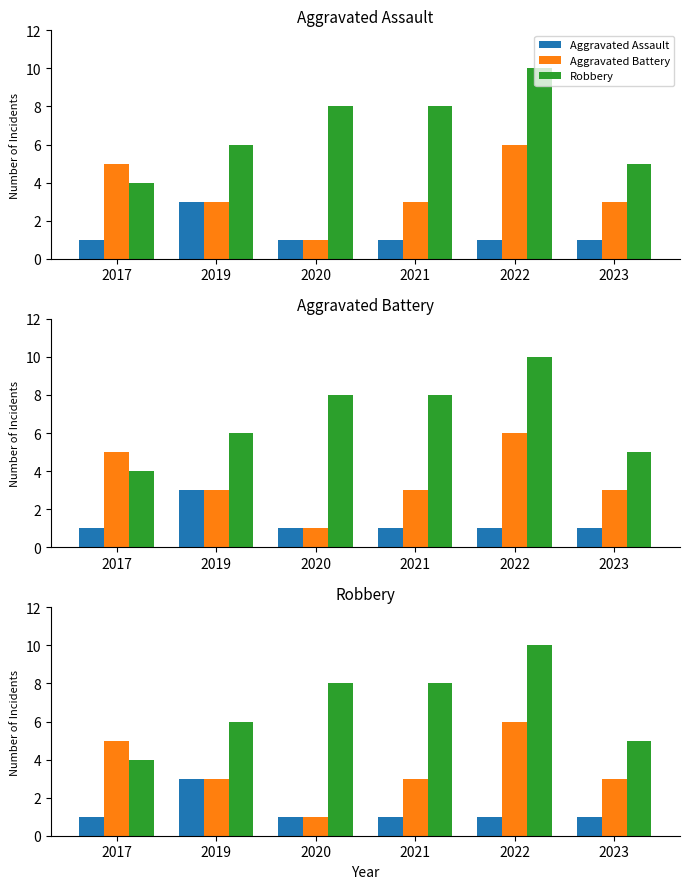

Reading left to right, transcribe all the data shown in this chart.

Aggravated Assault: 2017=1	2019=3	2020=1	2021=1	2022=1	2023=1
Aggravated Battery: 2017=5	2019=3	2020=1	2021=3	2022=6	2023=3
Robbery: 2017=4	2019=6	2020=8	2021=8	2022=10	2023=5